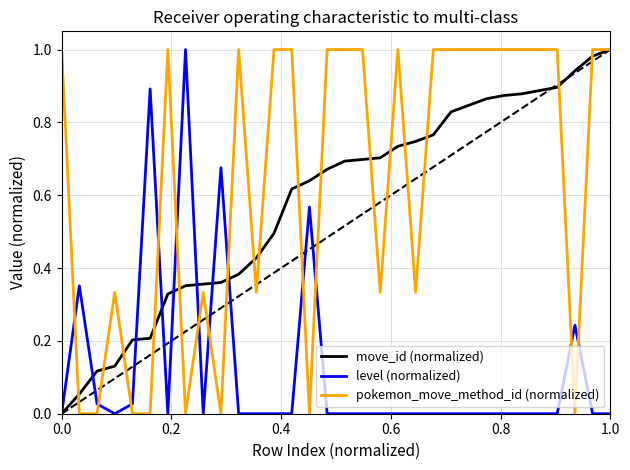

How many intersections are there between pokemon_move_method_id (normalized) and level (normalized)?

12